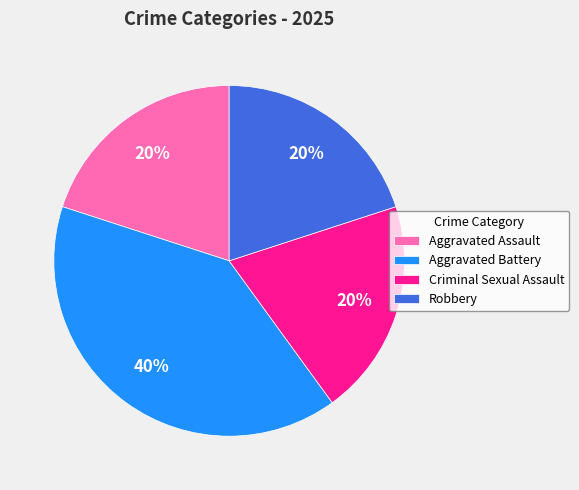

Is Robbery the majority of the pie?

No